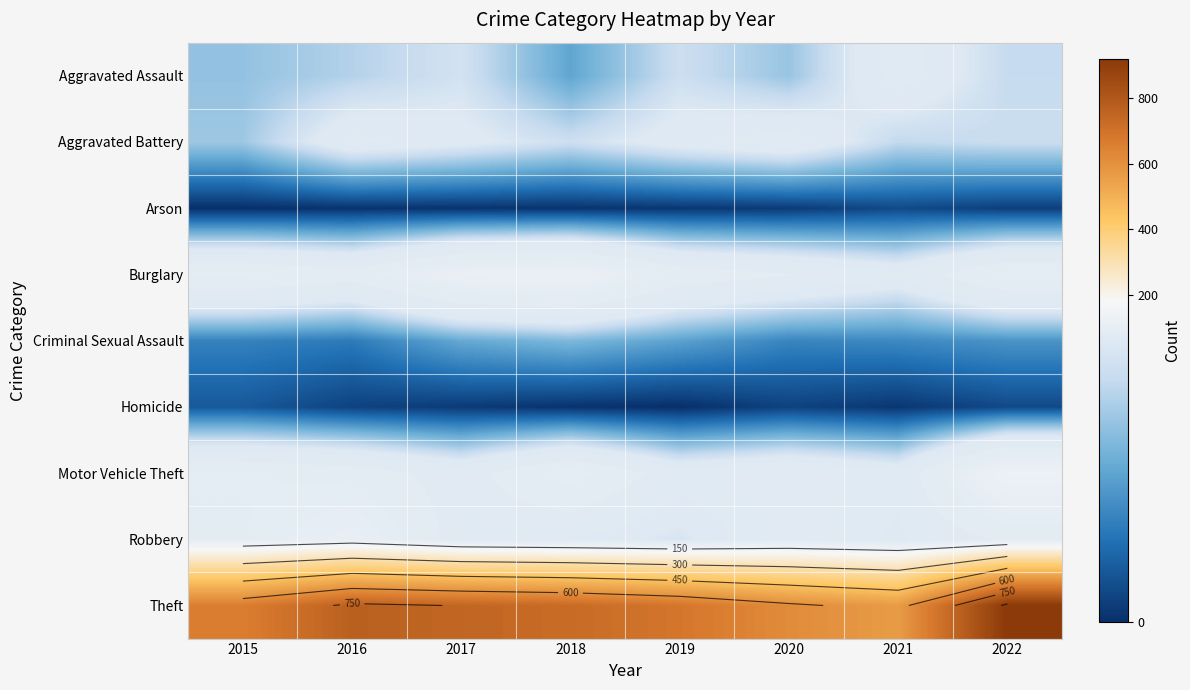

What is the sum of all Theft values?

5689